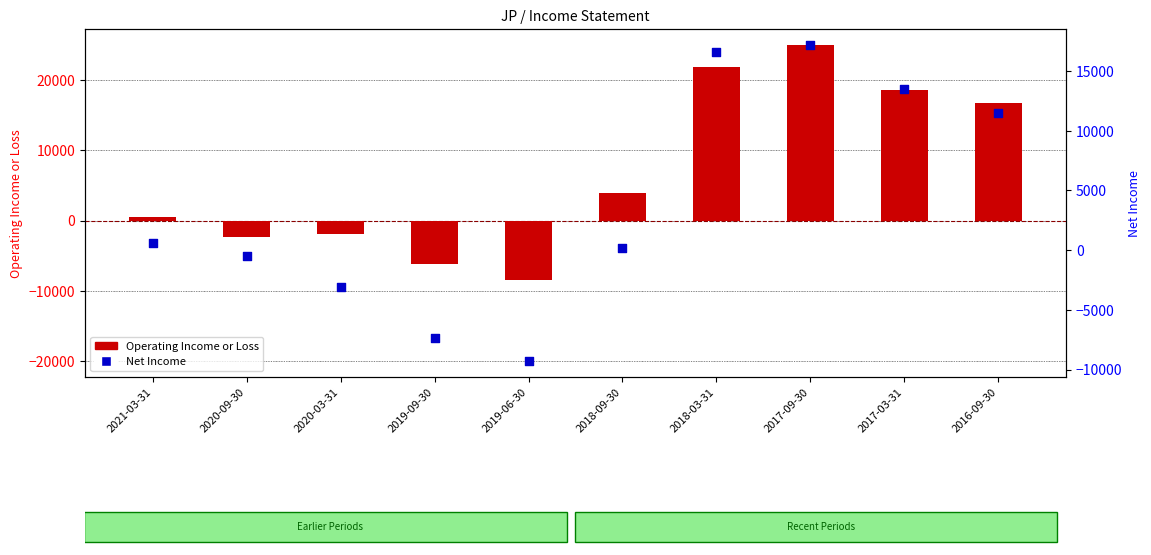

Which series has the largest Y range (max minus min)?

Operating Income or Loss